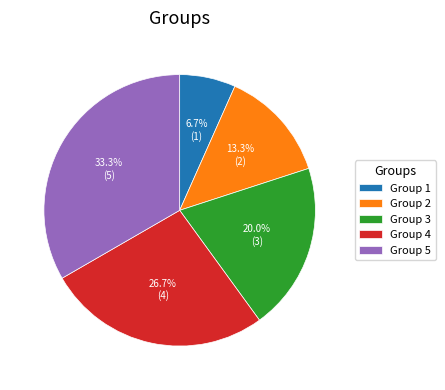

What percentage do Group 5 and Group 3 together represent?

53.3%